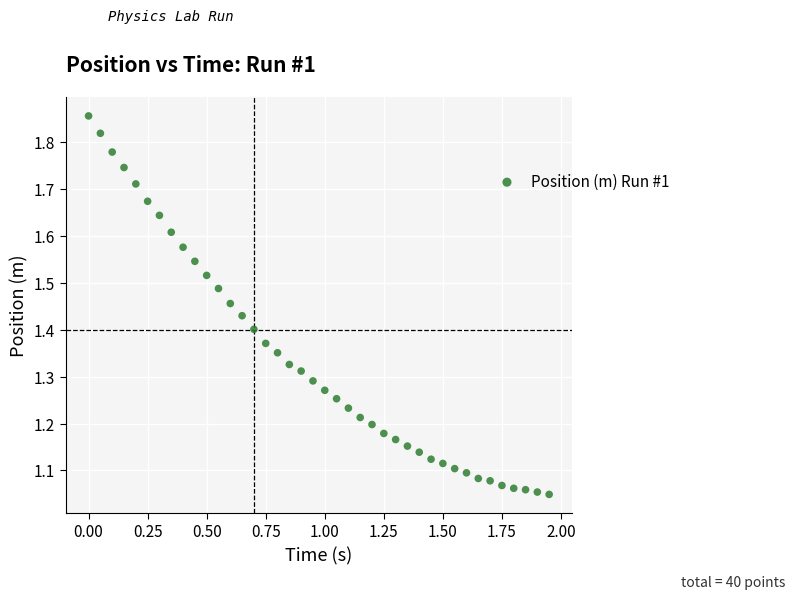

What is the range of Y values (max minus min)?

0.8